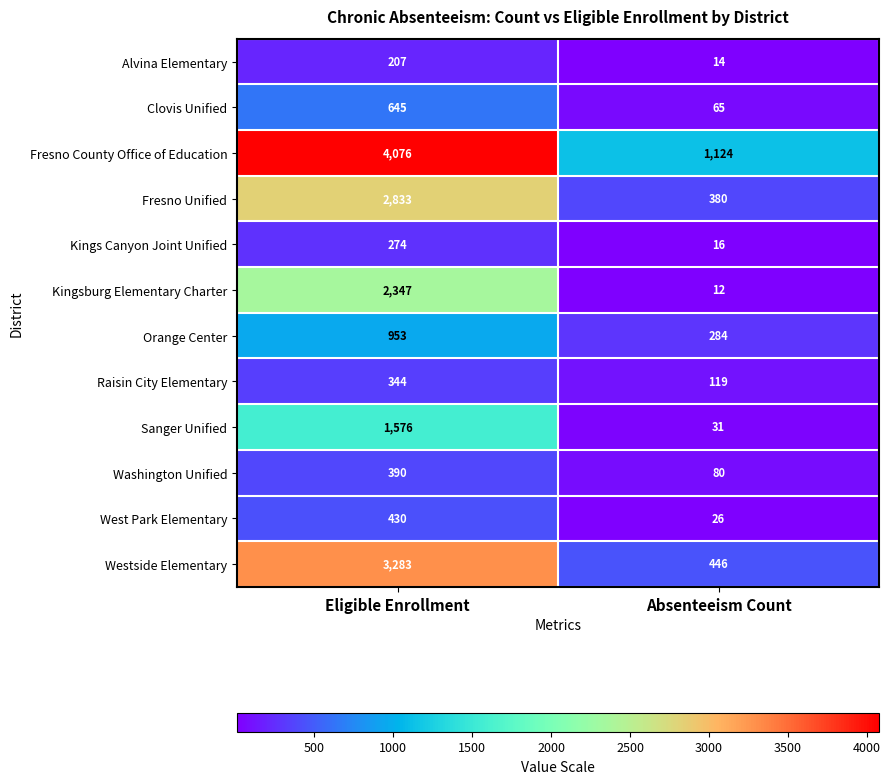

Which series has the widest spread of values?

Fresno County Office of Education